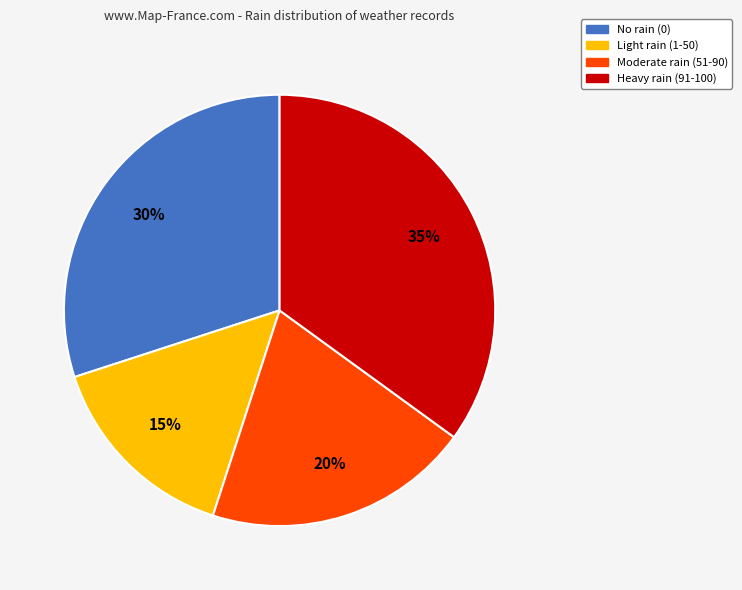

To the nearest percent, what is the average slice percentage?

25%